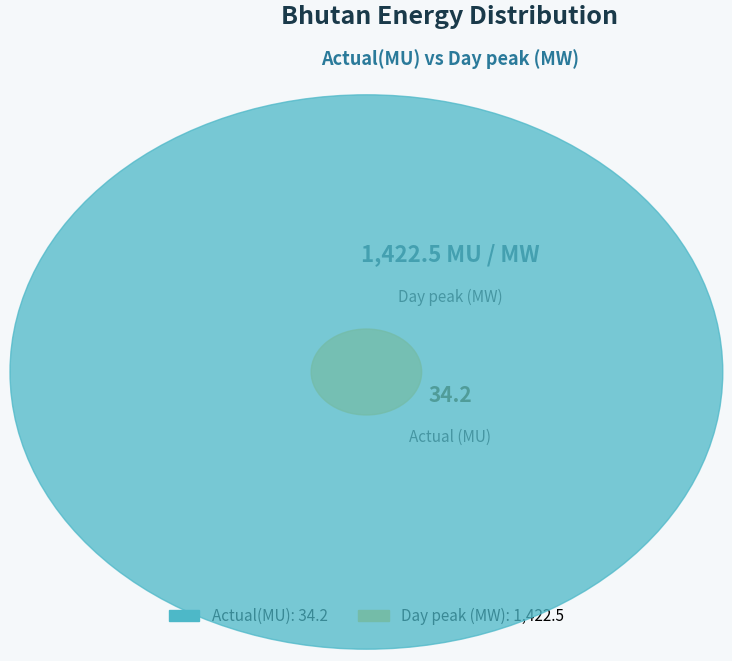

To the nearest percent, what percentage of the pie is Day peak (MW)?

98%